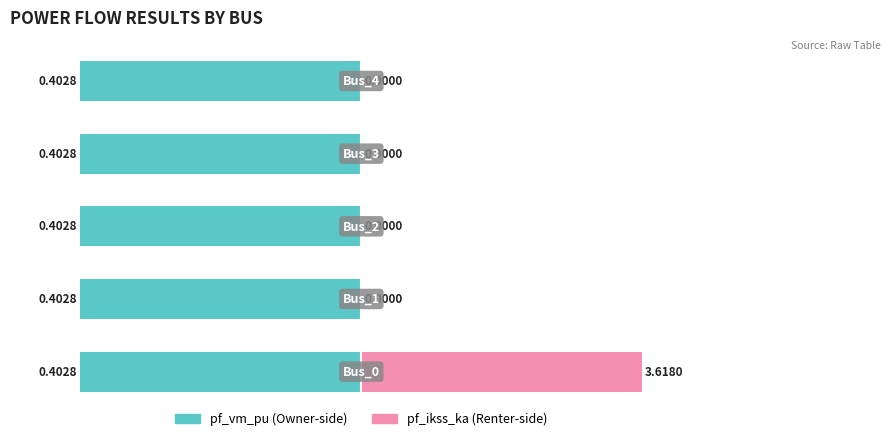

True or false: pf_vm_pu has a value of 0.7 at 0.

False